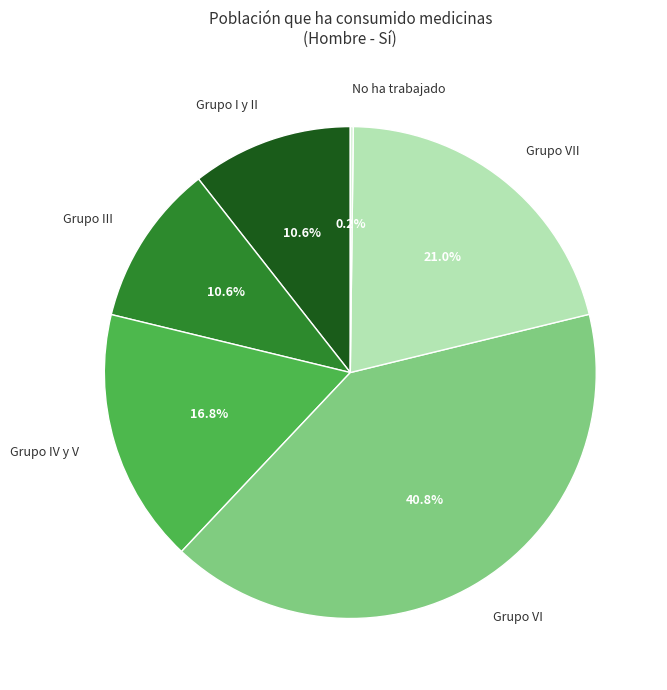

Which has a higher value, Grupo III or Grupo VII?

Grupo VII